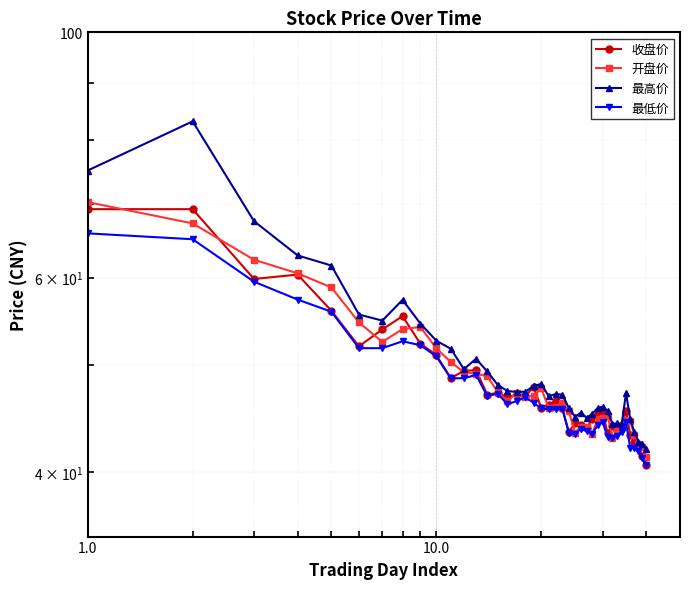

What is the maximum value shown in the chart?

83.1